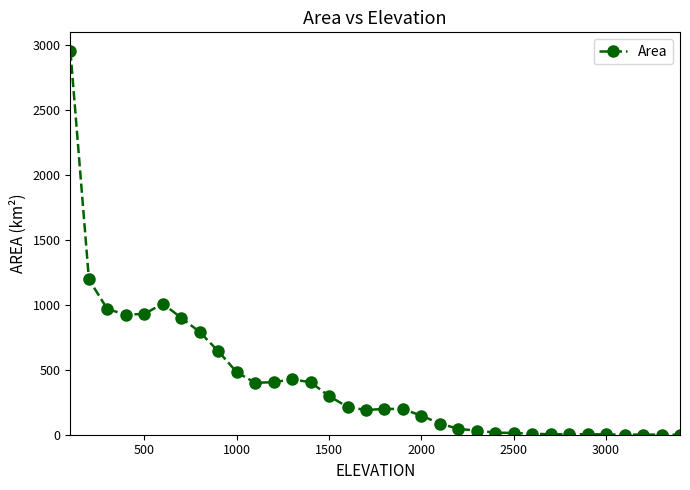

What is the sum of all values?

13895.4